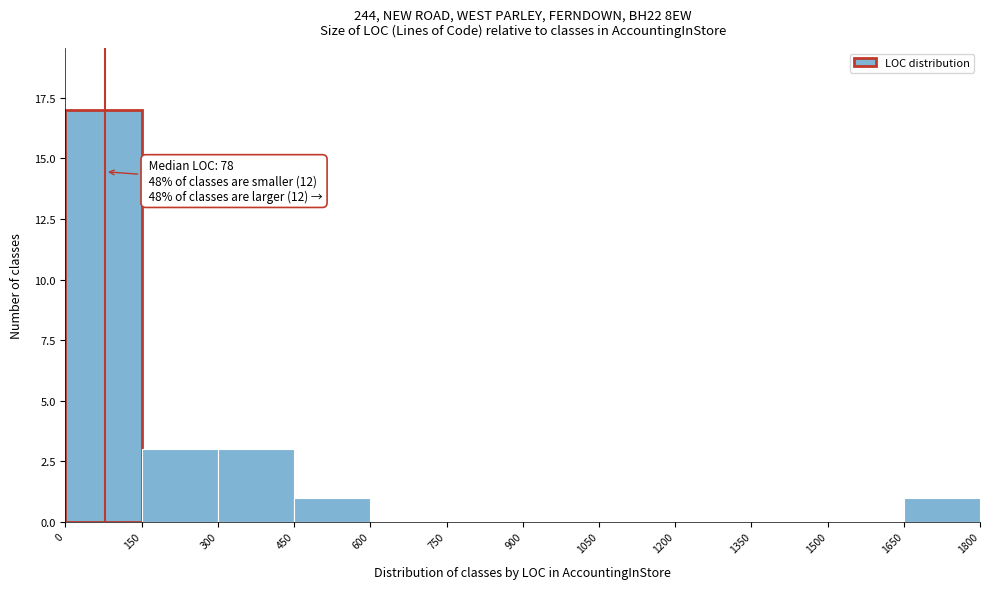

Which range on the x-axis has the tallest bar?

0 to 150